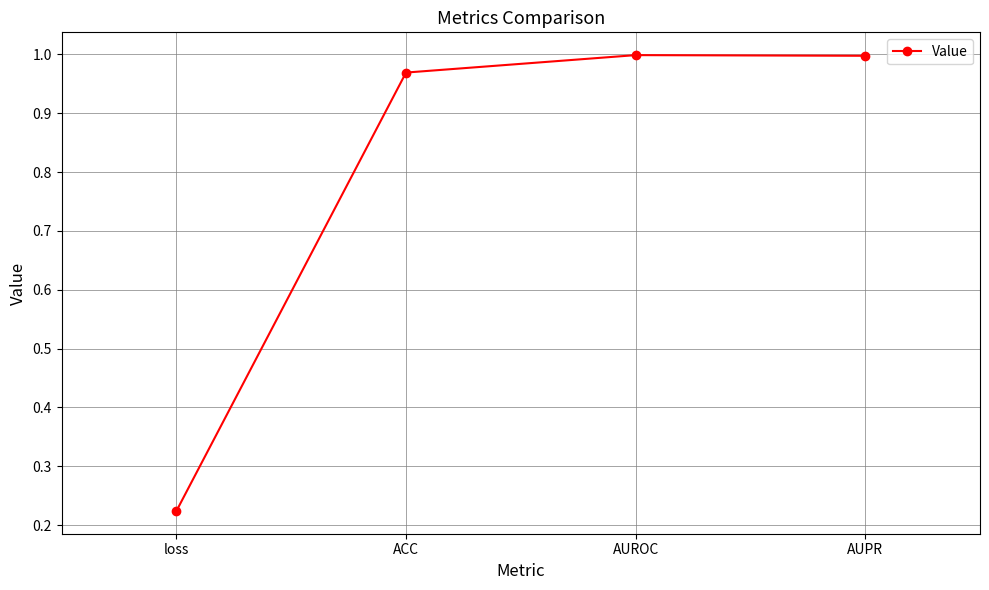

Does the chart have visible grid lines?

Yes